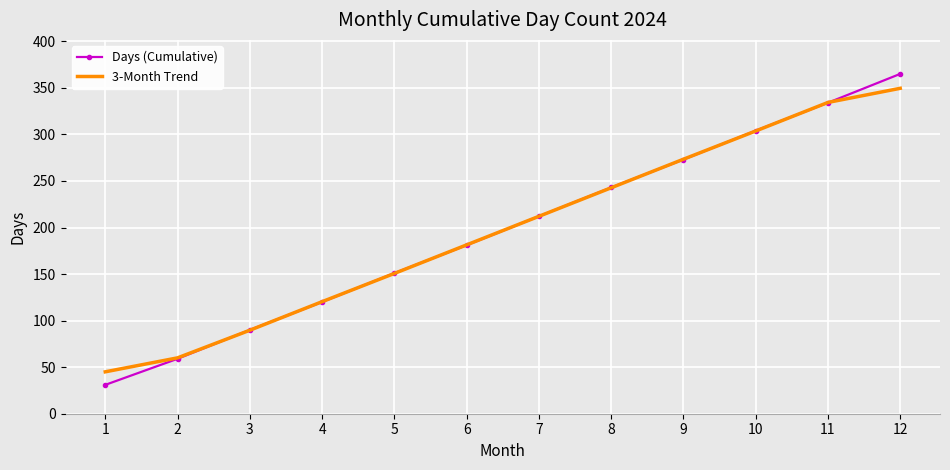

What is the difference between the Days (Cumulative) values at 2 and 3?

31.0